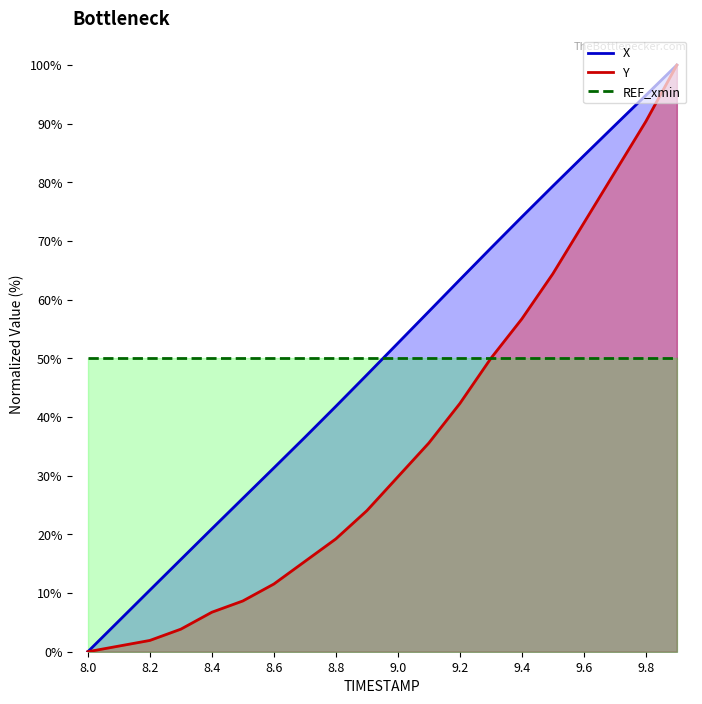

What is the label of the 16th point from the right?

8.4